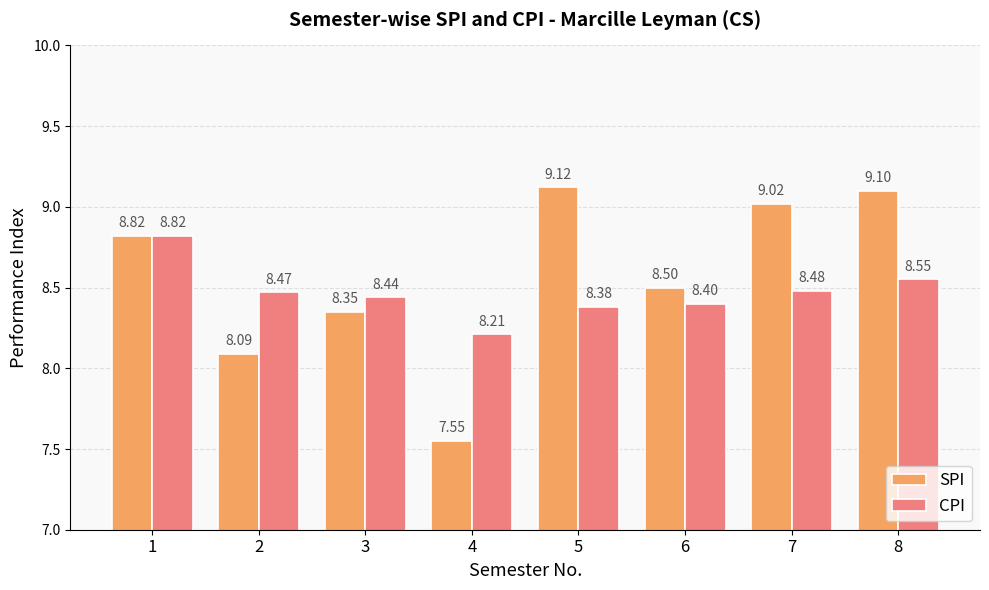

Are the bars horizontal?

No